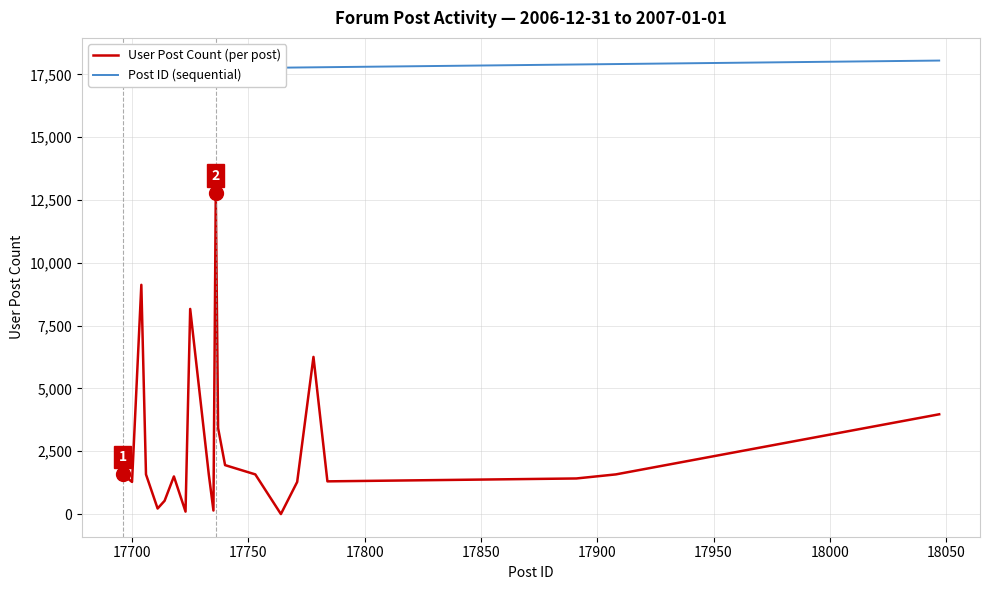

In User Post Count (per post), how many points are lower than both neighbors (excluding endpoints)?

6